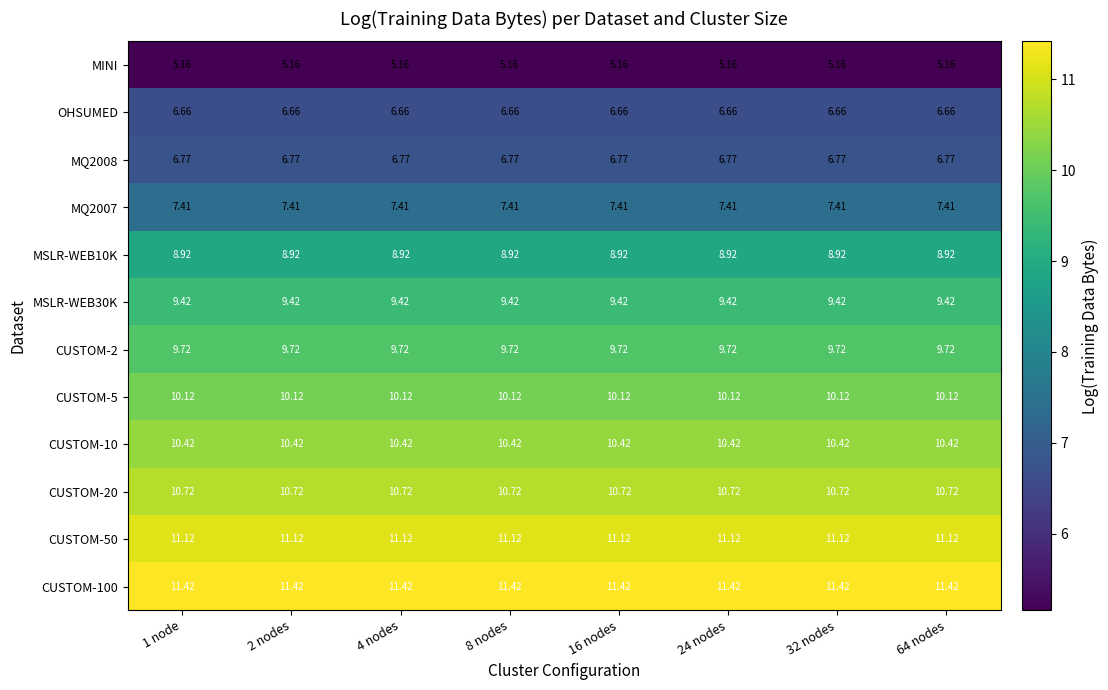

Is the value of CUSTOM-100 at 24 nodes greater than the value of CUSTOM-20 at 32 nodes?

Yes